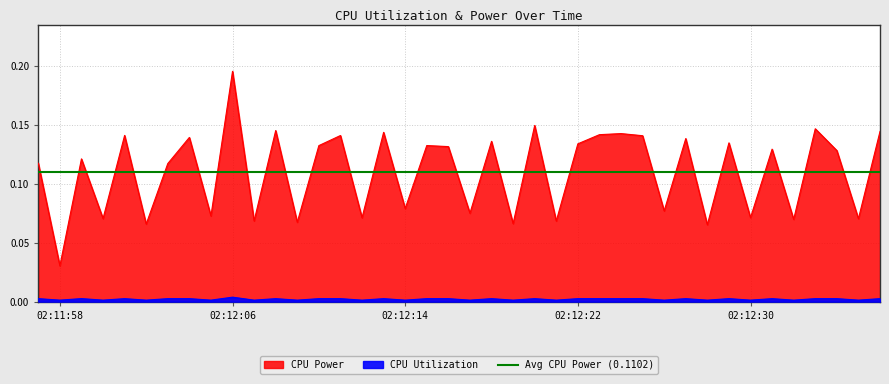

What is the label of the 17th point from the left?

2025-03-27 02:12:13